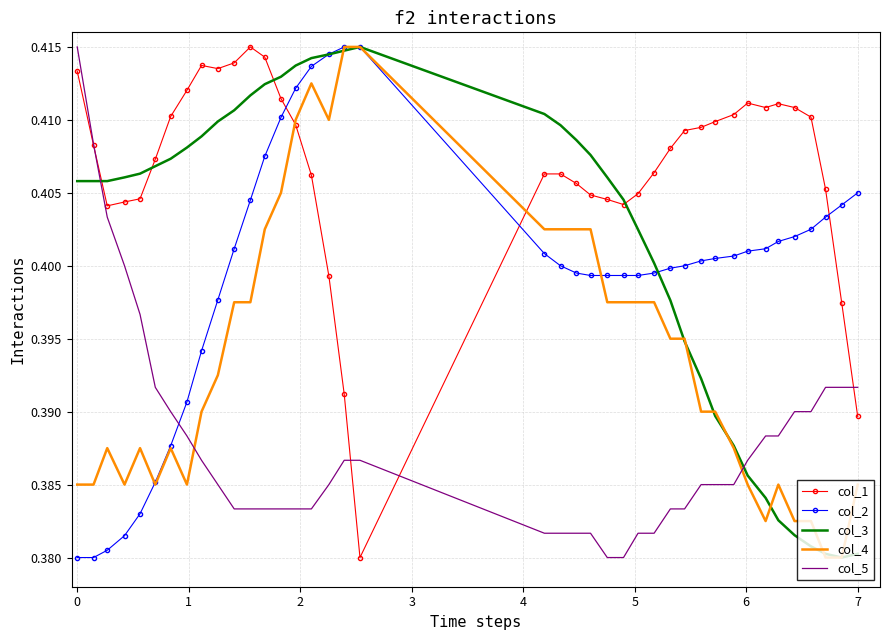

Which series ends up on top after the final intersection of col_1 and col_2?

col_2